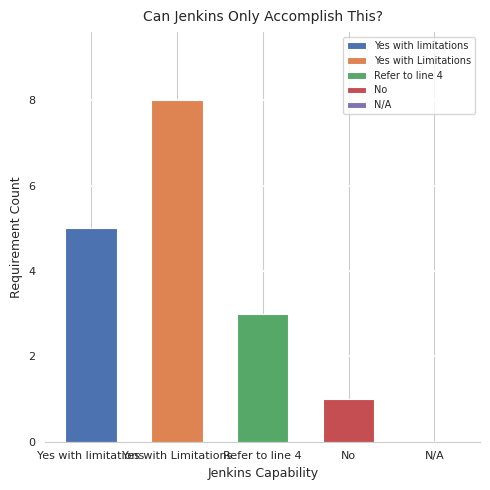

Between Yes with Limitations and Refer to line 4, which is larger?

Yes with Limitations